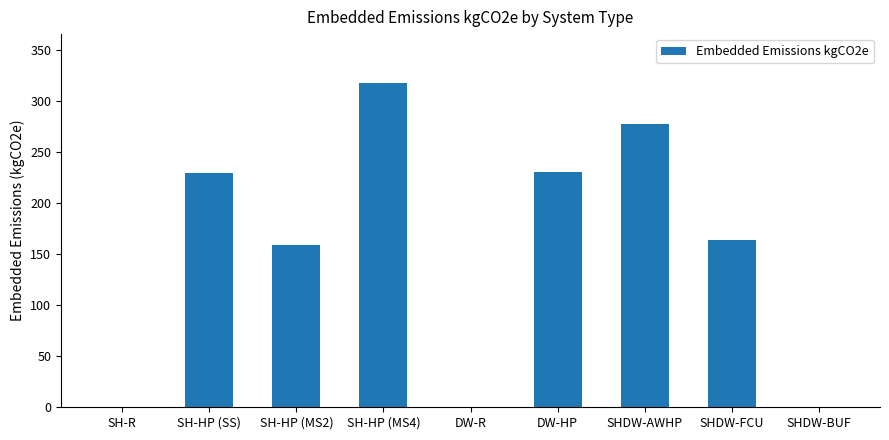

What is the change in value from SH-HP (MS2) to SHDW-BUF?

-159.0